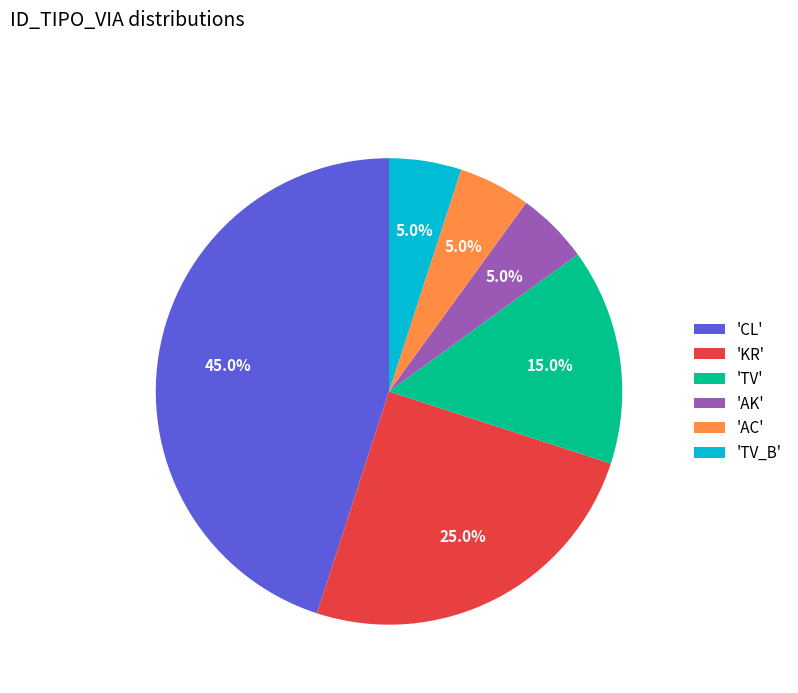

Count the number of slices in the pie.

6